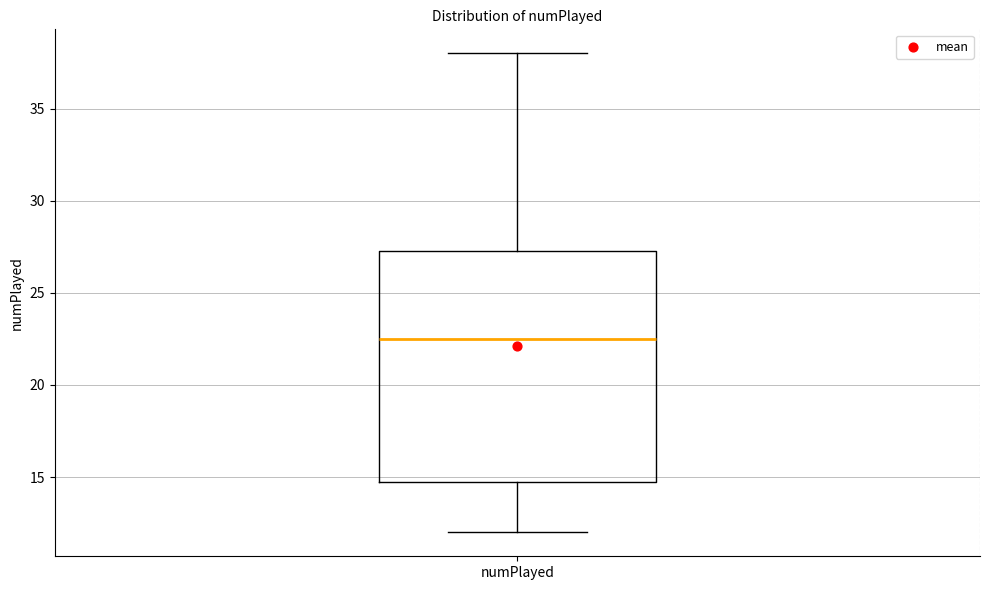

Read this box plot against the y-axis: the position of the median line, the range covered by the box, and the ends of both whiskers. The values are not printed on the chart, so give them approximately, as read against the axis.

median 22.5, box 15.0 to 27.5, whiskers 12.0 to 38.0